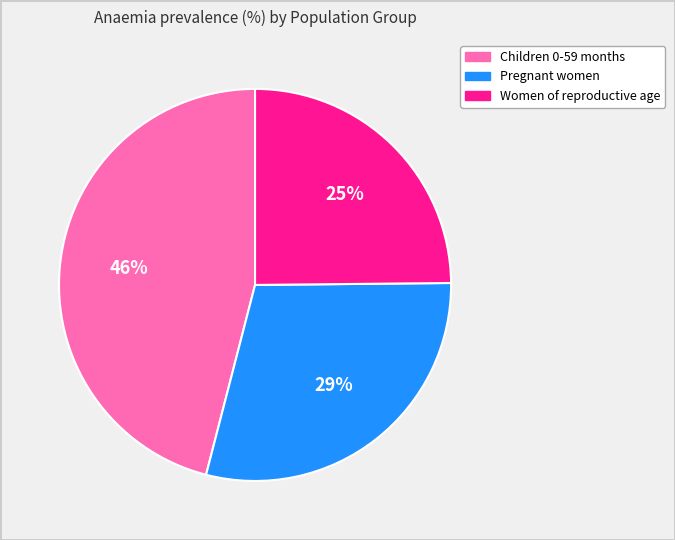

How many segments does this pie chart have?

3